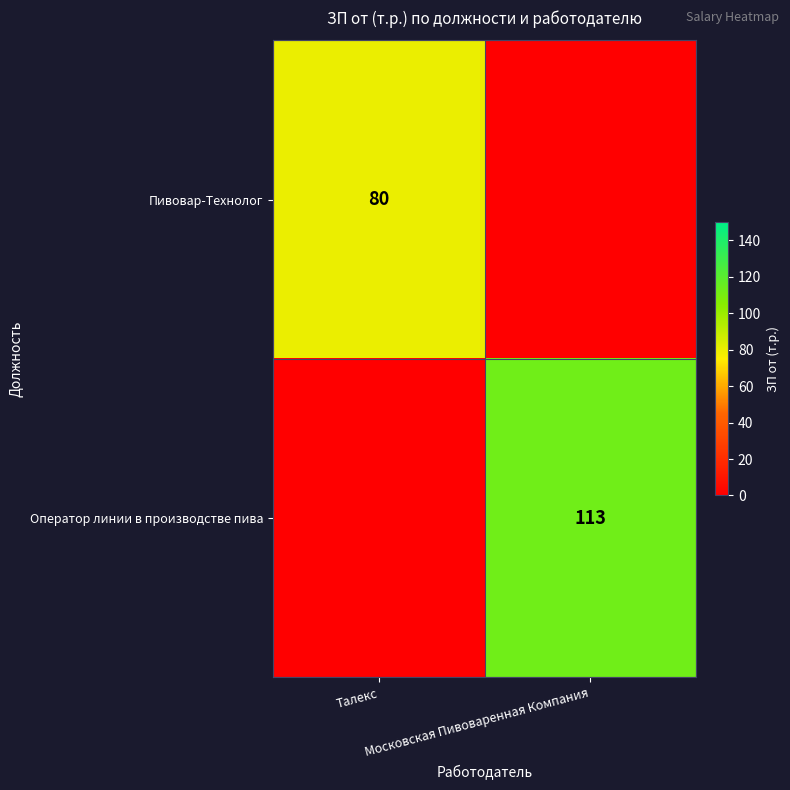

At which label is Пивовар-Технолог closest to 40?

Талекс